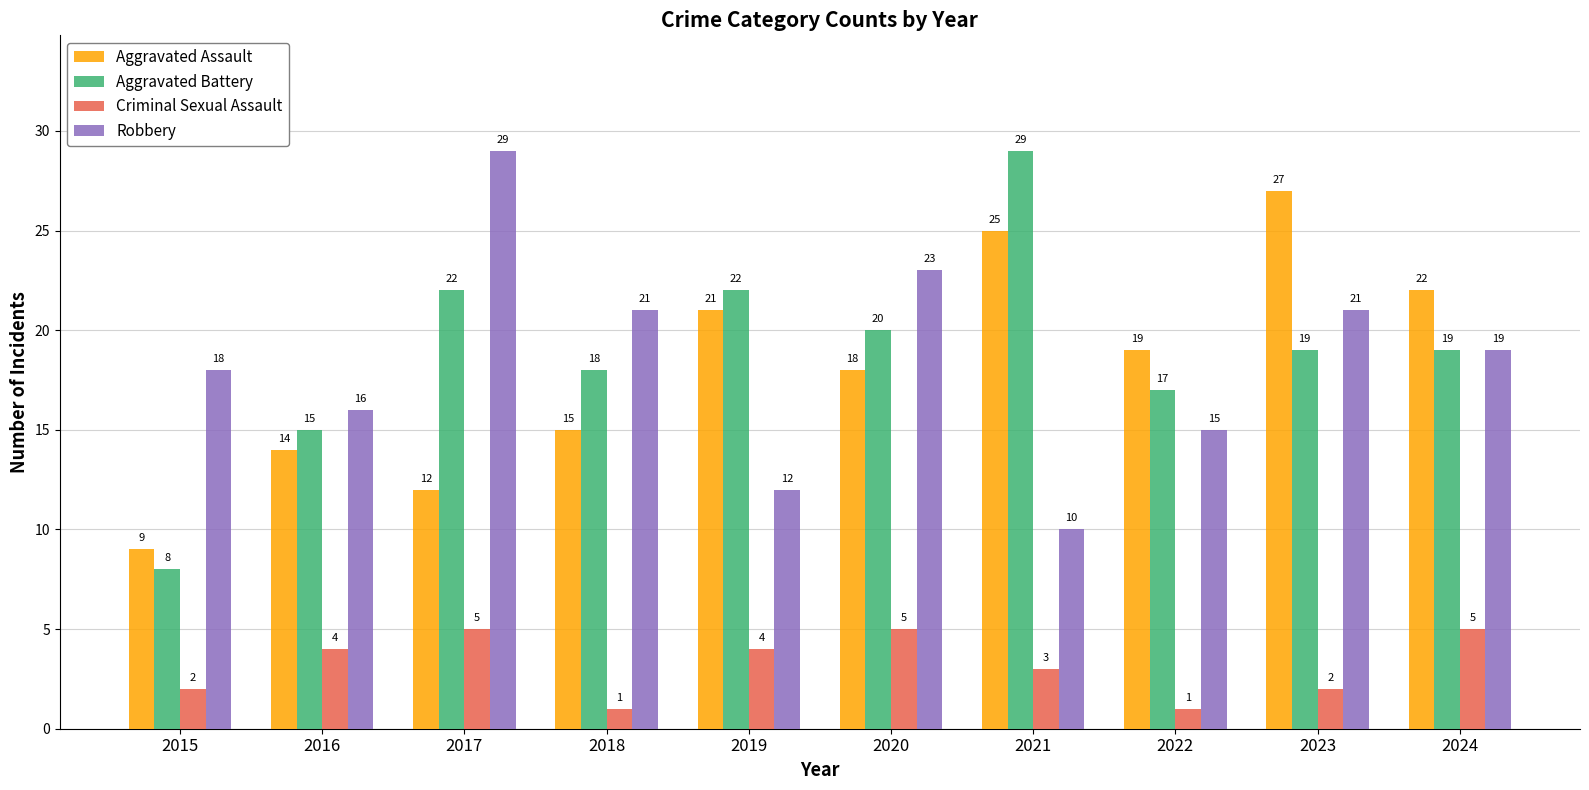

What is the lowest value of the Robbery series?

10